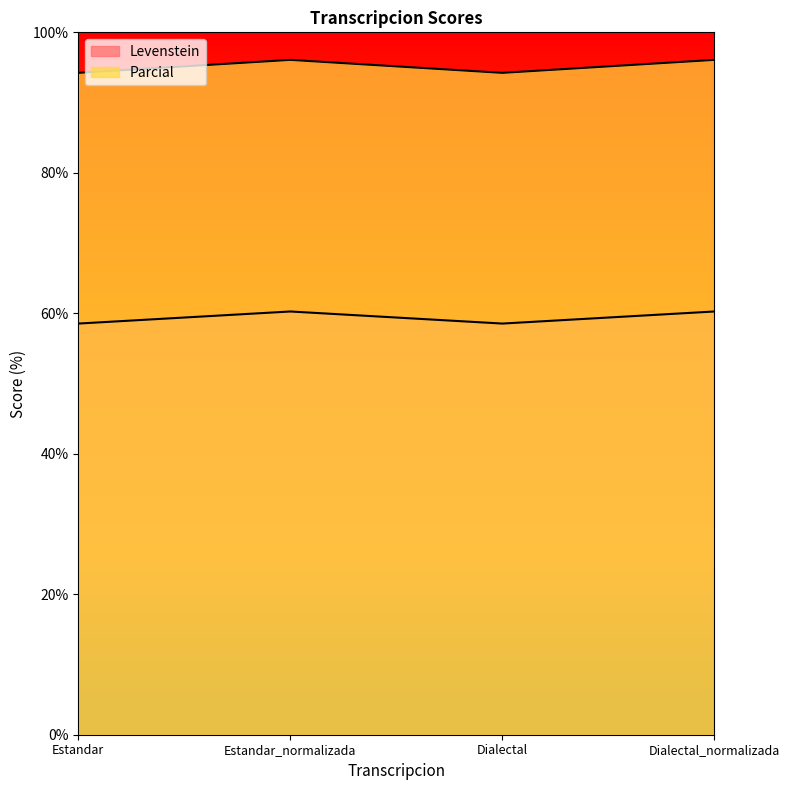

What is the value of the Levenstein point at the 4th from the left?

60.3